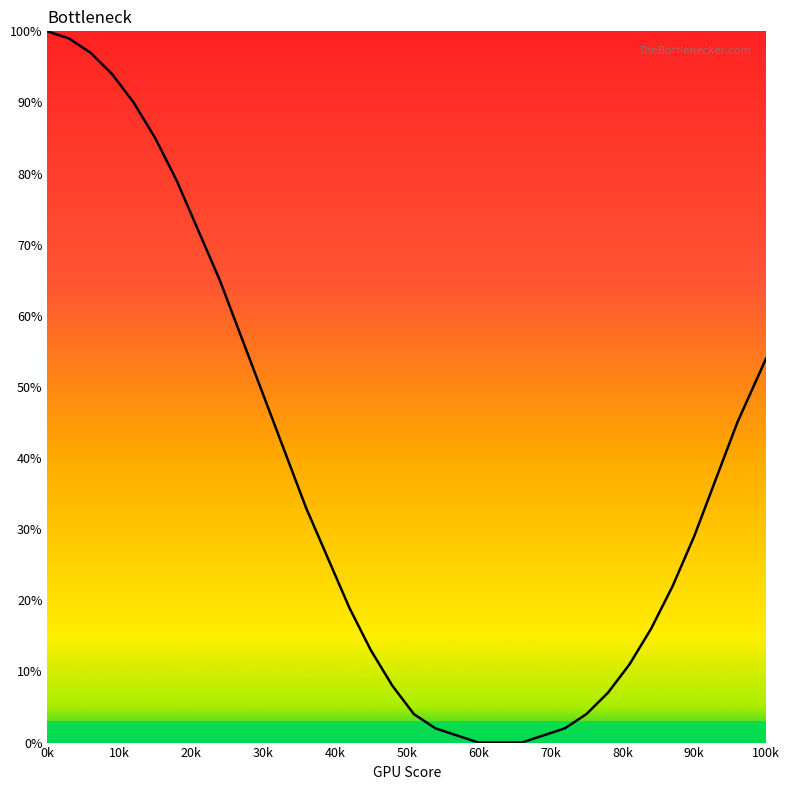

What is the maximum value shown in the chart?

100